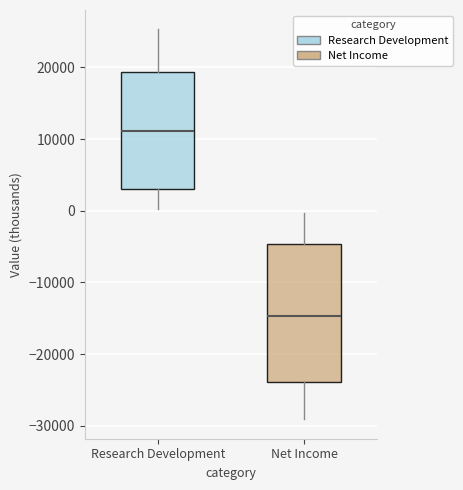

Reading left to right, transcribe this box plot: for each box, give where its median line is, the range the box spans, and where its two whiskers end, as read against the y-axis. The values are not printed on the chart, so give them approximately, as read against the axis.

Research Development: median 11000, box 3000 to 19000, whiskers 0 to 25000
Net Income: median -15000, box -24000 to -5000, whiskers -29000 to 0